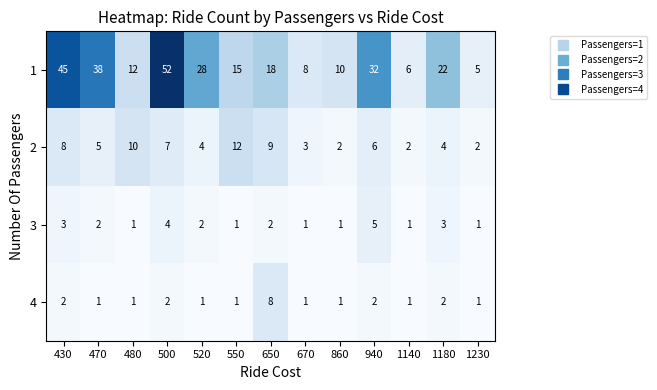

Rank the series at 520 from highest to lowest value.

1, 2, 3, 4